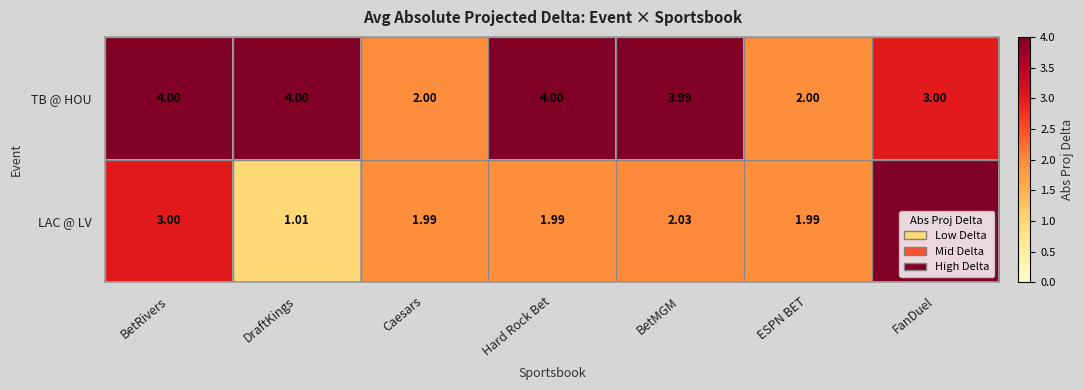

At which label does LAC @ LV reach its minimum?

DraftKings